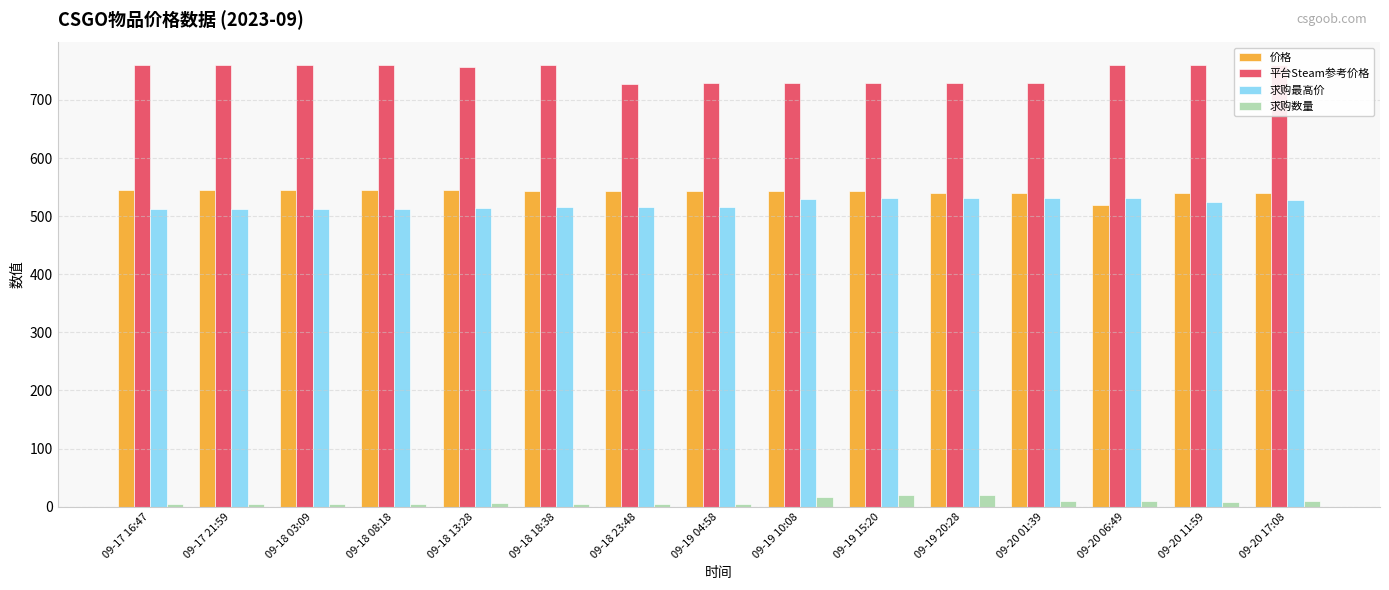

Which series changed the most between 09-19 04:58 and 09-20 17:08?

平台Steam参考价格